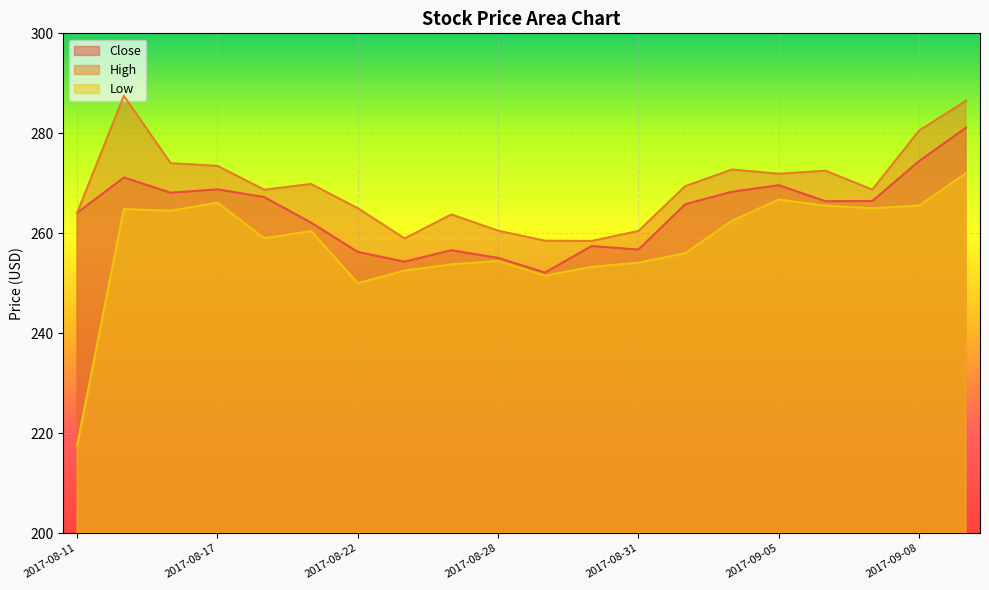

What is the maximum value shown in the chart?

287.5